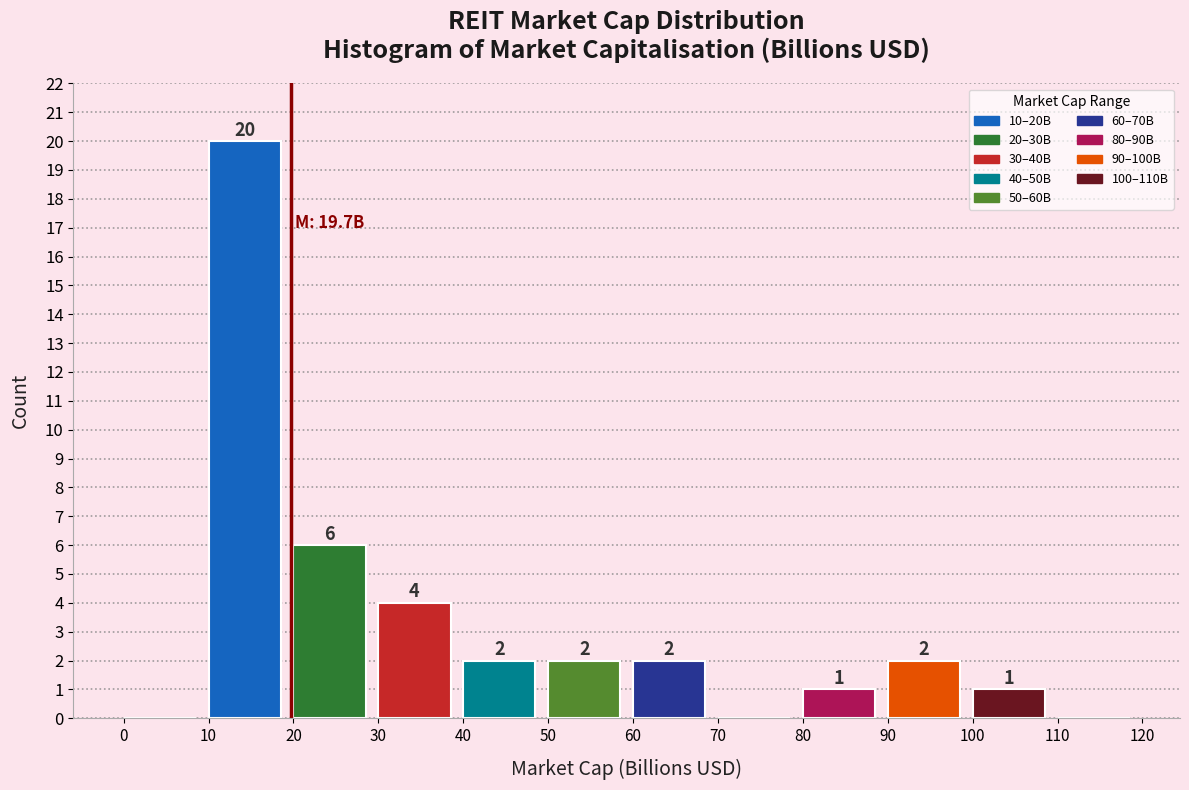

Which range on the x-axis has the tallest bar?

10 to 20